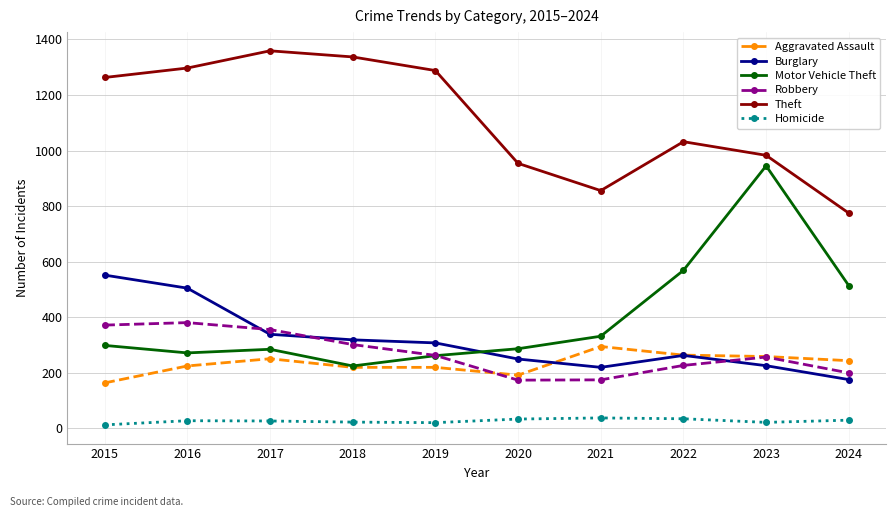

Rank the series at 2021 from lowest to highest value.

Homicide, Robbery, Burglary, Aggravated Assault, Motor Vehicle Theft, Theft